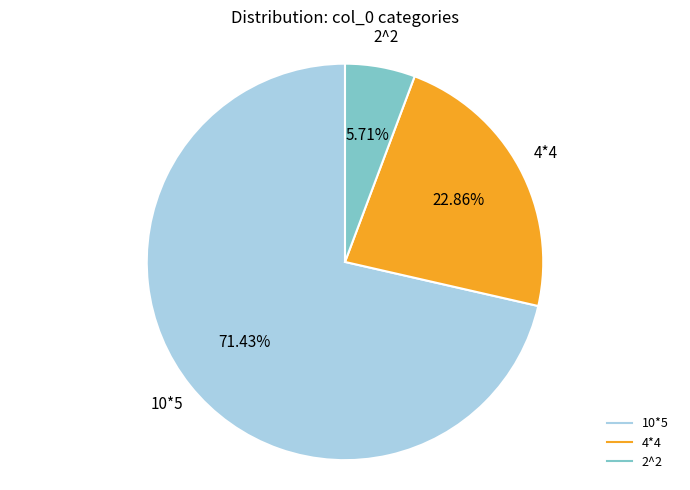

To the nearest percent, what is the combined percentage of 10*5 and 2^2?

77%